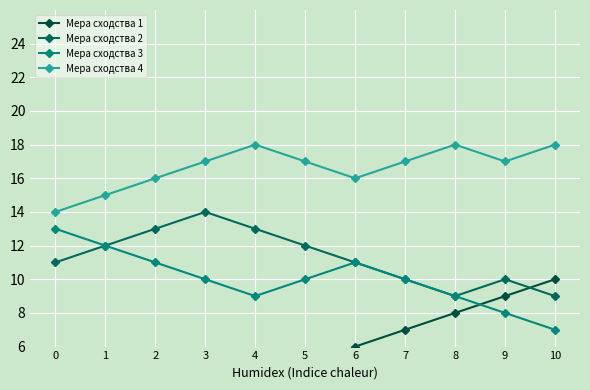

Is the value of Мера сходства 4 at 0 greater than the value of Мера сходства 1 at 6?

Yes